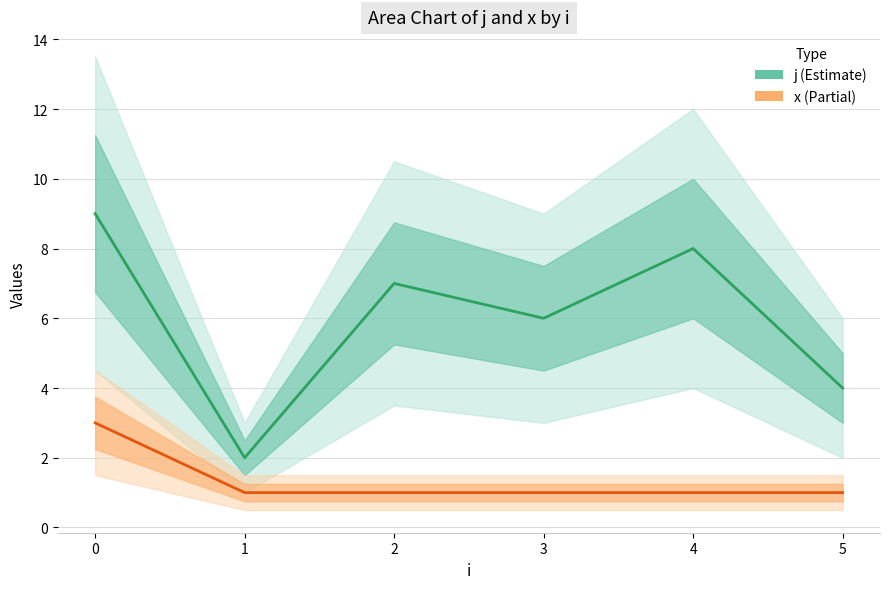

What are all the series names shown in the legend?

j, x